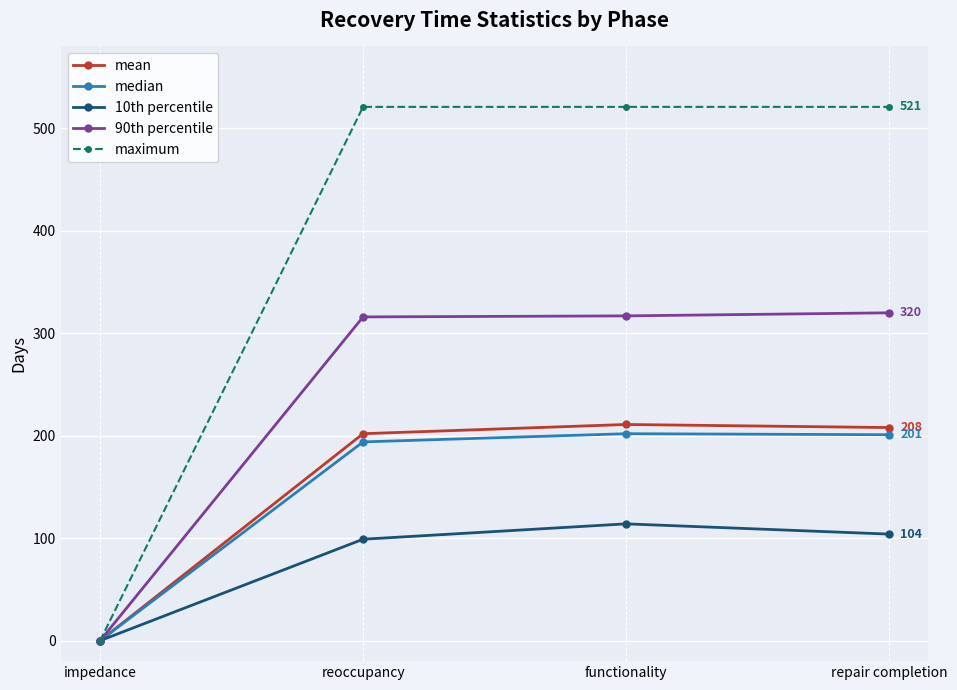

How many data points in mean are less than 208?

2